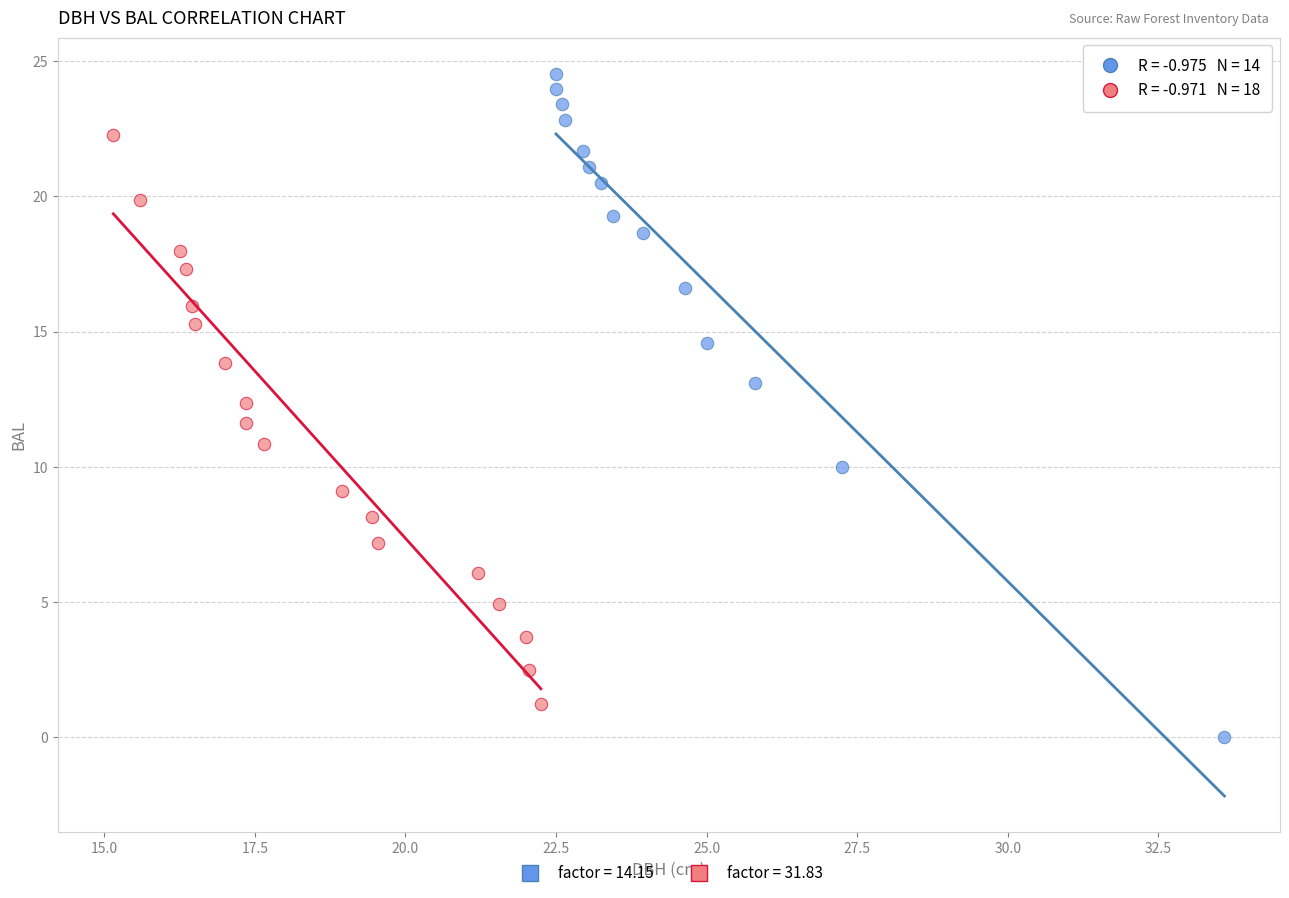

Which series has the widest spread of Y values?

factor = 14.15